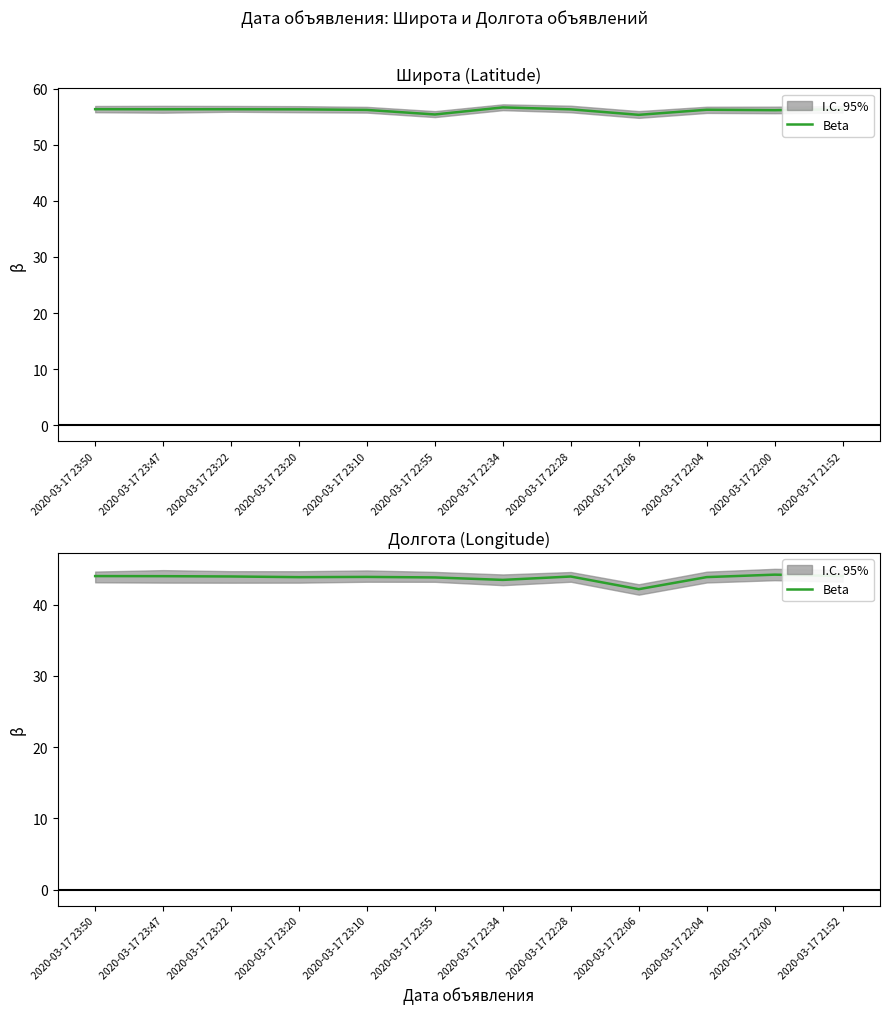

What is the difference between the maximum and minimum values?

2.0